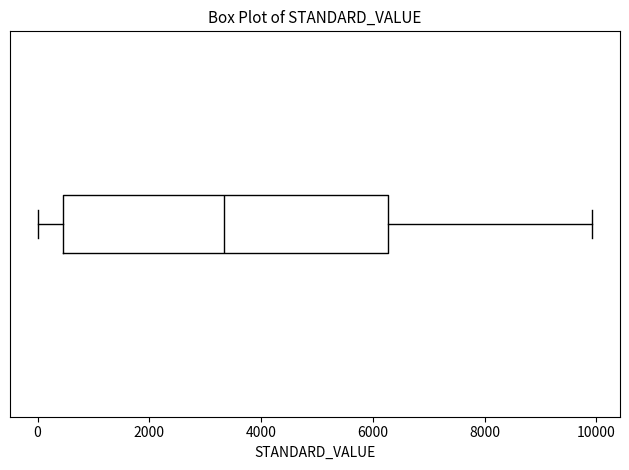

Read this box plot against the x-axis: the position of the median line, the range covered by the box, and the ends of both whiskers. The values are not printed on the chart, so give them approximately, as read against the axis.

median 3400, box 400 to 6200, whiskers 0 to 10000